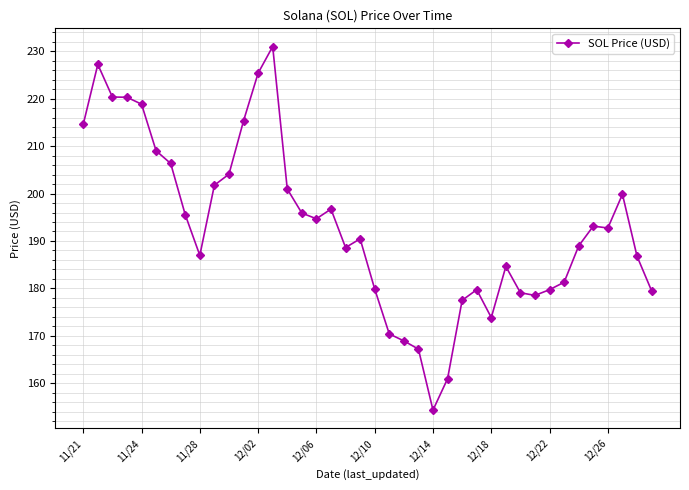

What is the average value?

193.0